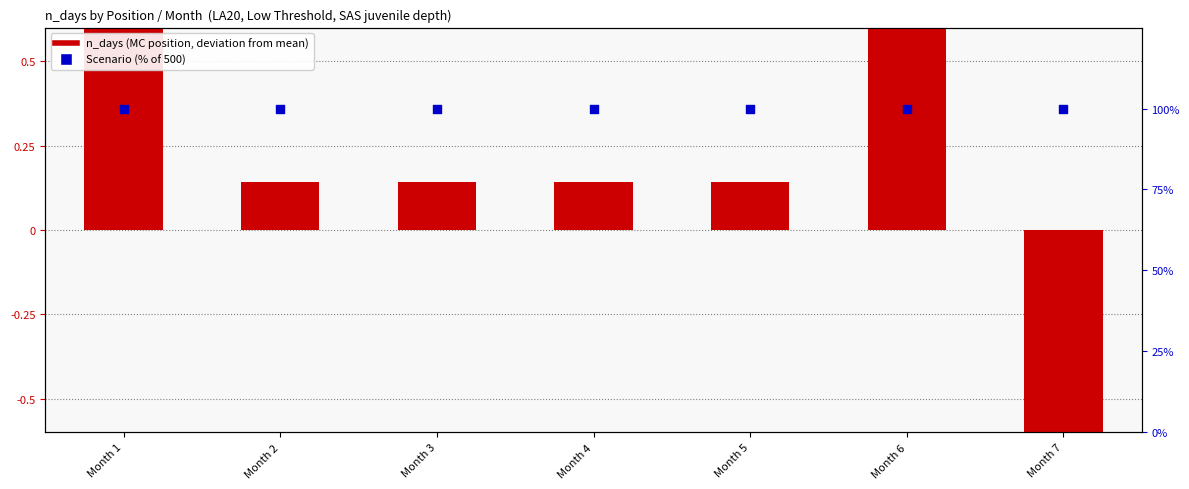

Which series has the widest spread of Y values?

MC